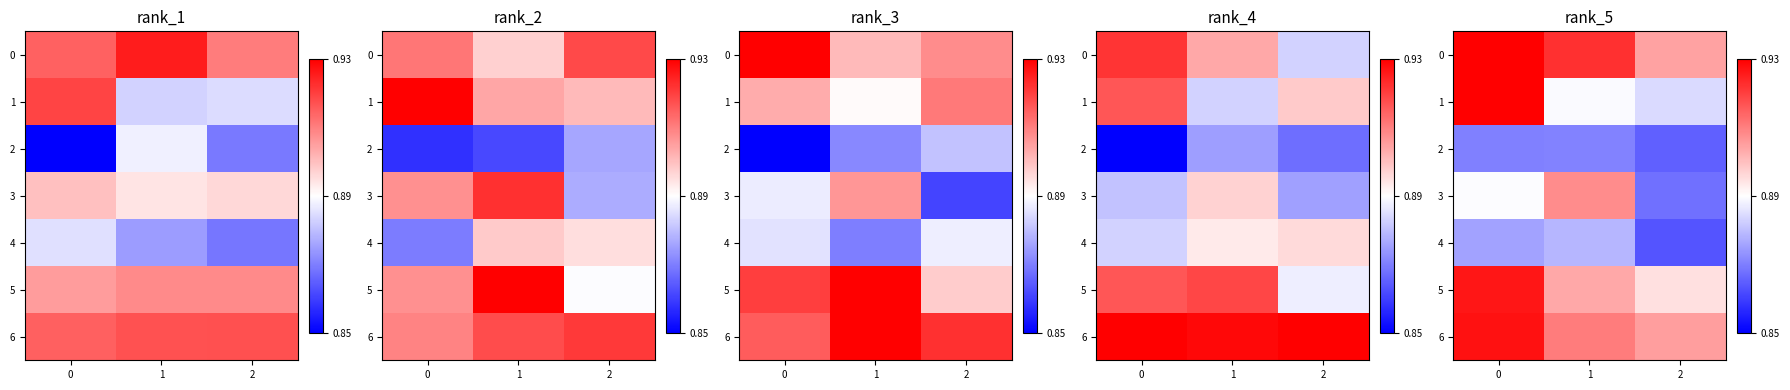

Is the value of row_5 at 2 greater than the value of row_1 at 1?

Yes